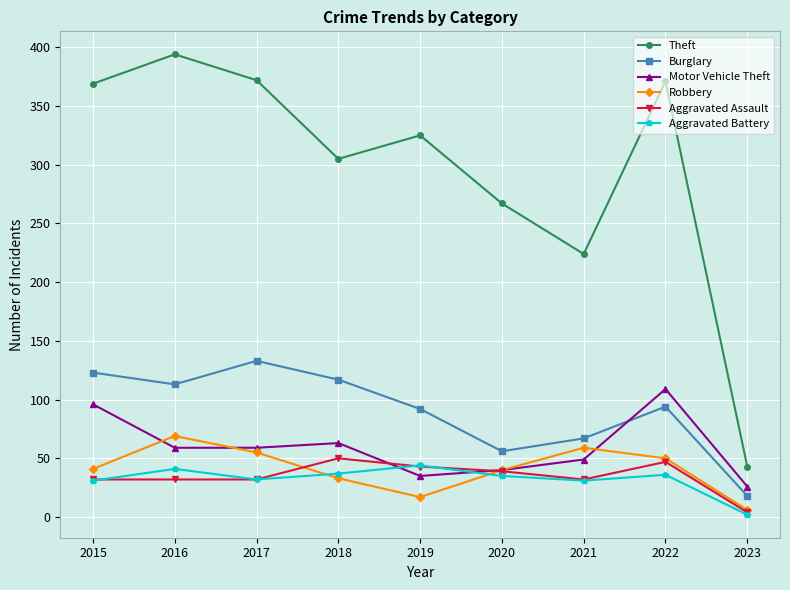

Which series has the widest spread of values?

Theft